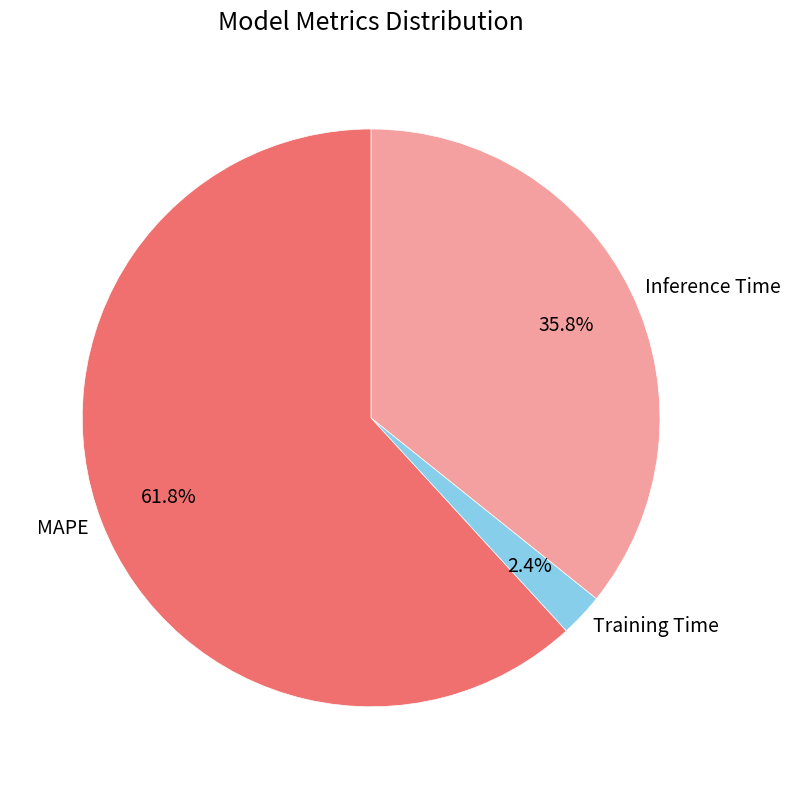

True or false: MAPE accounts for 55% of the total.

False